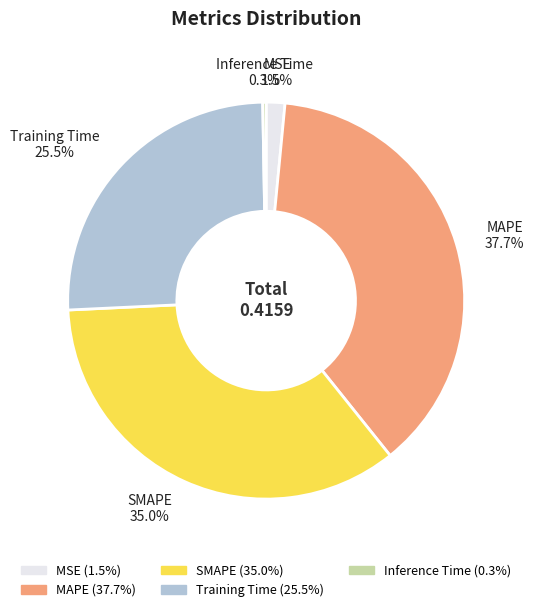

The MAPE slice represents 38% of the pie. True or false?

True